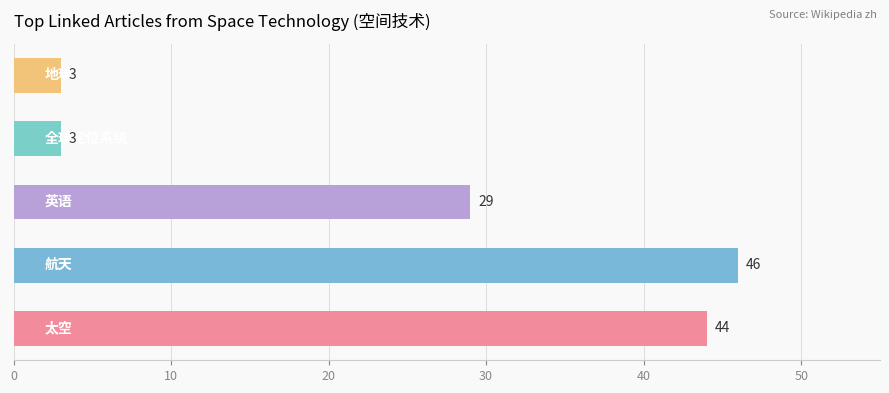

What is the greatest value displayed?

46